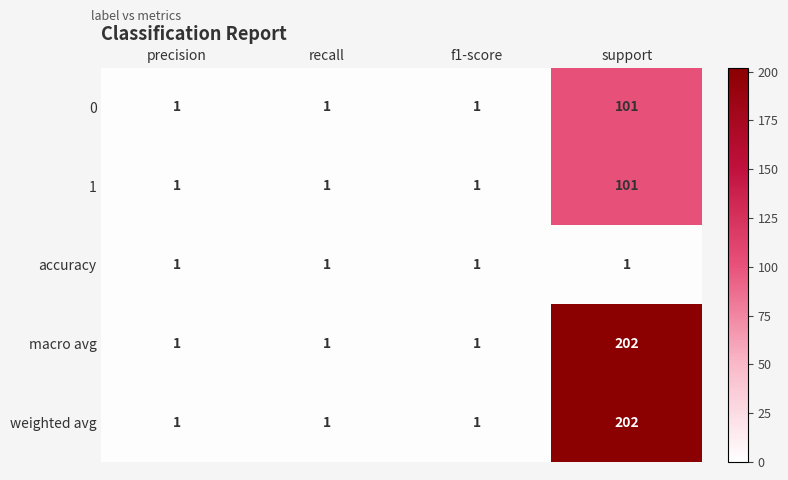

Reading left to right, transcribe all the data shown in this chart.

0: 1	1	1	101
1: 1	1	1	101
accuracy: 1	1	1	1
macro avg: 1	1	1	202
weighted avg: 1	1	1	202